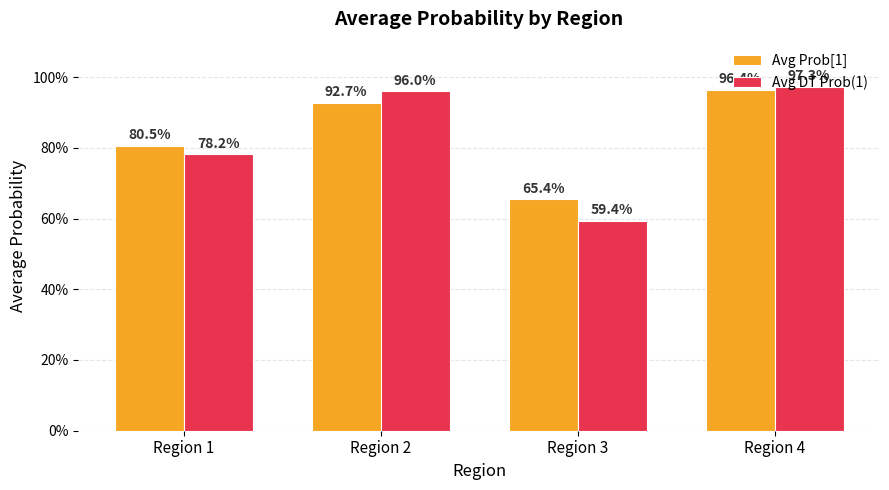

Are the bars horizontal?

No